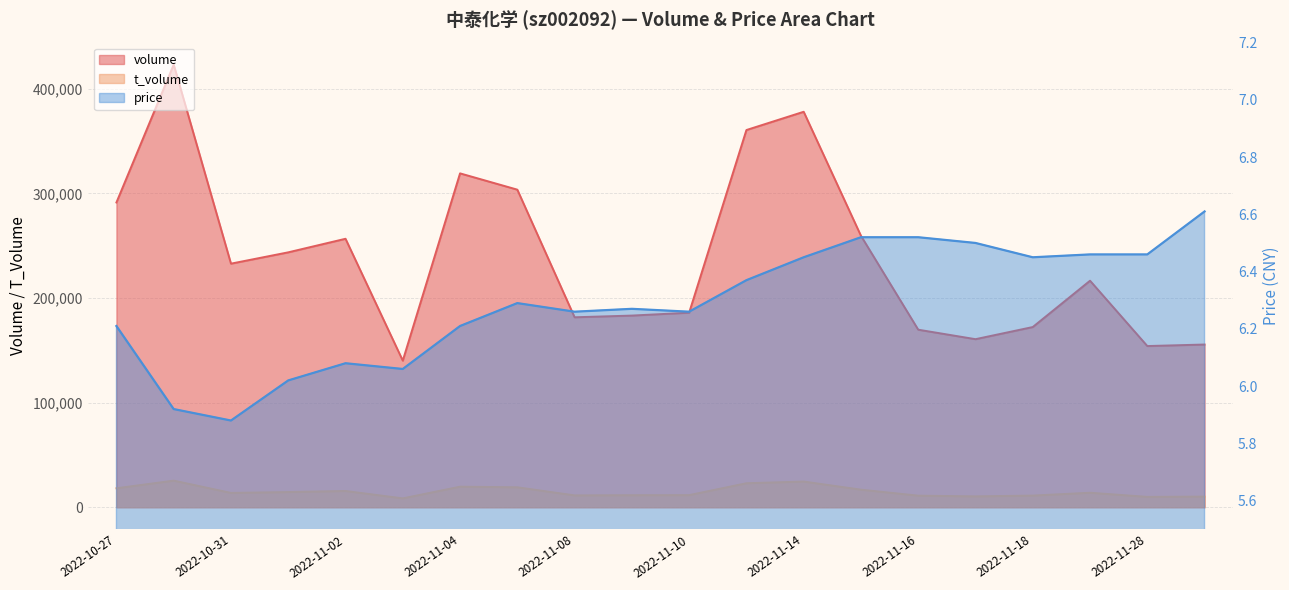

Reading left to right, extract all data points from this chart.

volume: 2022-10-27=291258.0	2022-10-28=423003.0	2022-10-31=232796.0	2022-11-01=243610.0	2022-11-02=256577.0	2022-11-03=140091.0	2022-11-04=319080.0	2022-11-07=303515.0	2022-11-08=181541.0	2022-11-09=183167.0	2022-11-10=185916.0	2022-11-11=360500.0	2022-11-14=377954.0	2022-11-15=259415.0	2022-11-16=169676.0	2022-11-17=160614.0	2022-11-18=172214.0	2022-11-21=216480.0	2022-11-28=154045.0	2022-11-29=155500.0
t_volume: 2022-10-27=18122.0	2022-10-28=25435.0	2022-10-31=13697.0	2022-11-01=14521.0	2022-11-02=15548.0	2022-11-03=8475.0	2022-11-04=19641.0	2022-11-07=19074.0	2022-11-08=11330.0	2022-11-09=11510.0	2022-11-10=11586.0	2022-11-11=22945.0	2022-11-14=24553.0	2022-11-15=16796.0	2022-11-16=11066.0	2022-11-17=10399.0	2022-11-18=11142.0	2022-11-21=13859.0	2022-11-28=9902.0	2022-11-29=10176.0
price: 2022-10-27=6.2	2022-10-28=5.9	2022-10-31=5.9	2022-11-01=6.0	2022-11-02=6.1	2022-11-03=6.1	2022-11-04=6.2	2022-11-07=6.3	2022-11-08=6.3	2022-11-09=6.3	2022-11-10=6.3	2022-11-11=6.4	2022-11-14=6.5	2022-11-15=6.5	2022-11-16=6.5	2022-11-17=6.5	2022-11-18=6.5	2022-11-21=6.5	2022-11-28=6.5	2022-11-29=6.6